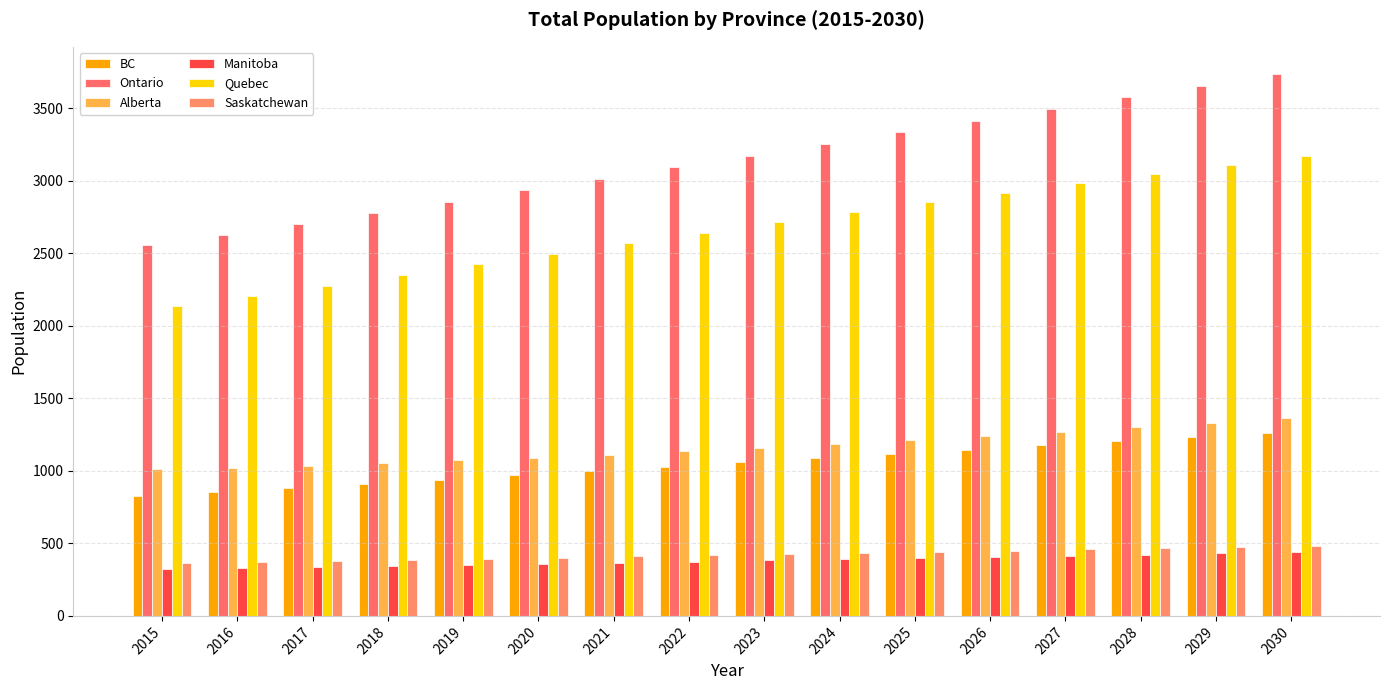

Reading left to right, transcribe all the data shown in this chart.

BC: 2015=827.9	2016=853.8	2017=882.0	2018=911.1	2019=940.6	2020=970.1	2021=999.4	2022=1029.0	2023=1058.6	2024=1088.1	2025=1117.6	2026=1147.1	2027=1176.4	2028=1205.5	2029=1234.4	2030=1263.1
Ontario: 2015=2560.3	2016=2627.7	2017=2702.0	2018=2778.8	2019=2857.0	2020=2935.6	2021=3014.4	2022=3094.0	2023=3174.0	2024=3254.2	2025=3334.7	2026=3415.4	2027=3496.1	2028=3576.9	2029=3657.6	2030=3738.2
Alberta: 2015=1011.9	2016=1023.0	2017=1037.3	2018=1053.7	2019=1071.9	2020=1091.6	2021=1112.7	2022=1135.4	2023=1159.6	2024=1185.2	2025=1212.2	2026=1240.5	2027=1270.1	2028=1300.9	2029=1332.9	2030=1366.0
Manitoba: 2015=322.4	2016=329.0	2017=336.4	2018=344.0	2019=351.7	2020=359.4	2021=367.1	2022=374.9	2023=382.7	2024=390.6	2025=398.5	2026=406.5	2027=414.6	2028=422.7	2029=430.9	2030=439.1
Quebec: 2015=2140.3	2016=2206.6	2017=2278.6	2018=2352.1	2019=2426.0	2020=2499.4	2021=2572.1	2022=2643.9	2023=2714.6	2024=2784.3	2025=2852.8	2026=2920.0	2027=2985.9	2028=3050.2	2029=3113.2	2030=3175.0
Saskatchewan: 2015=362.0	2016=369.4	2017=377.3	2018=385.4	2019=393.6	2020=401.7	2021=409.8	2022=417.8	2023=425.9	2024=434.0	2025=442.1	2026=450.3	2027=458.5	2028=466.7	2029=475.0	2030=483.3